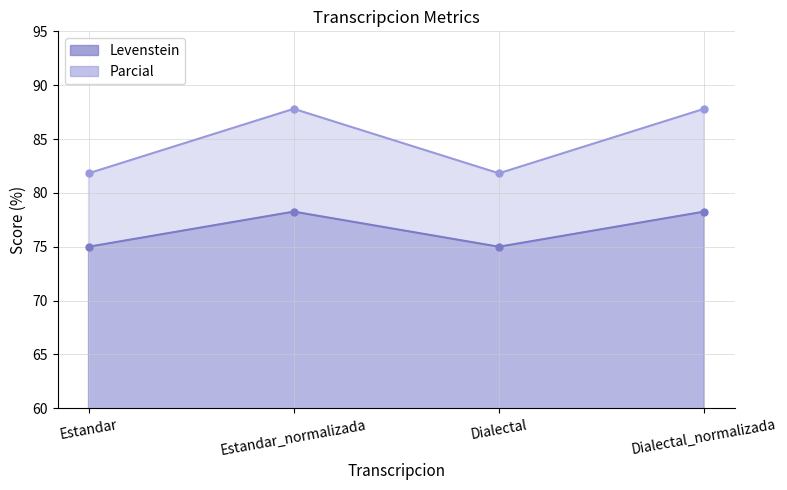

True or false: Parcial has a value of 140.8 at Estandar.

False